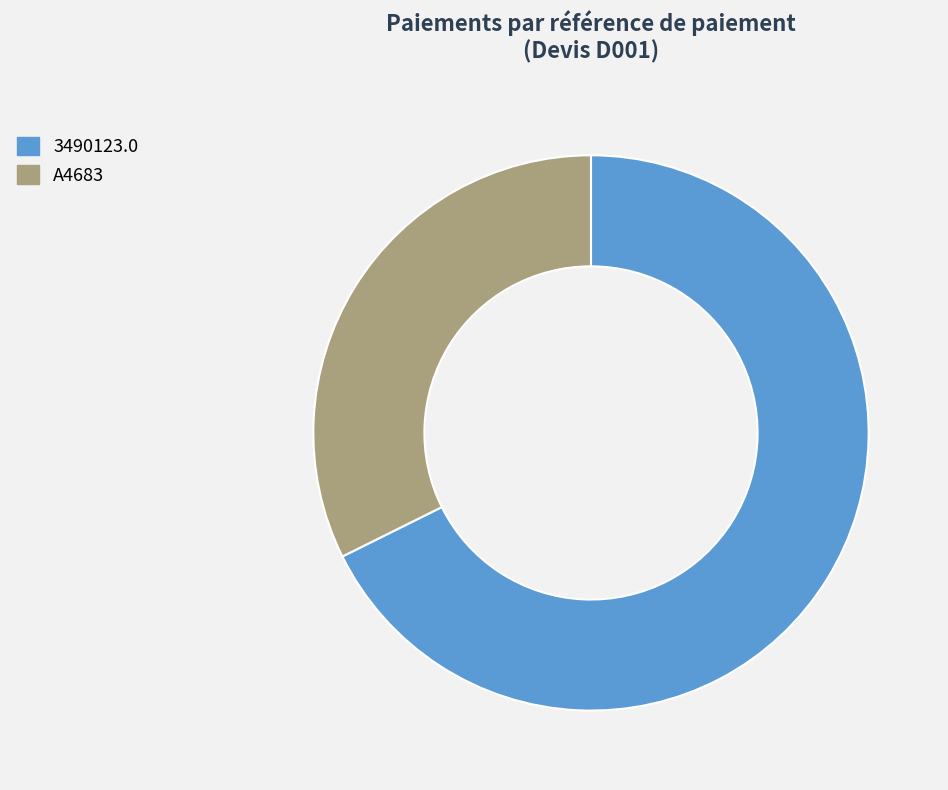

Which has a higher value, 3490123.0 or A4683?

3490123.0